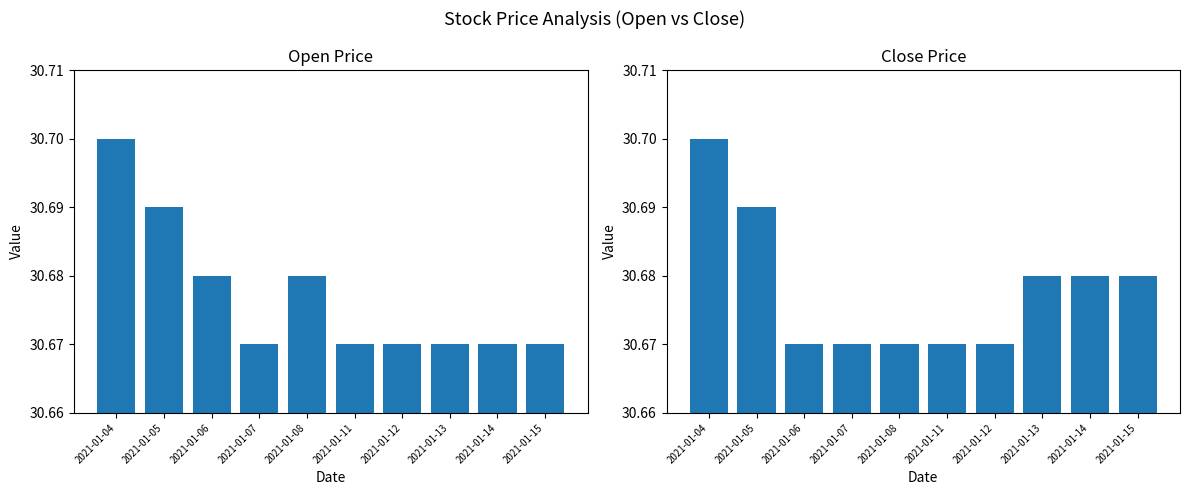

Which series has the largest total across all categories?

Close